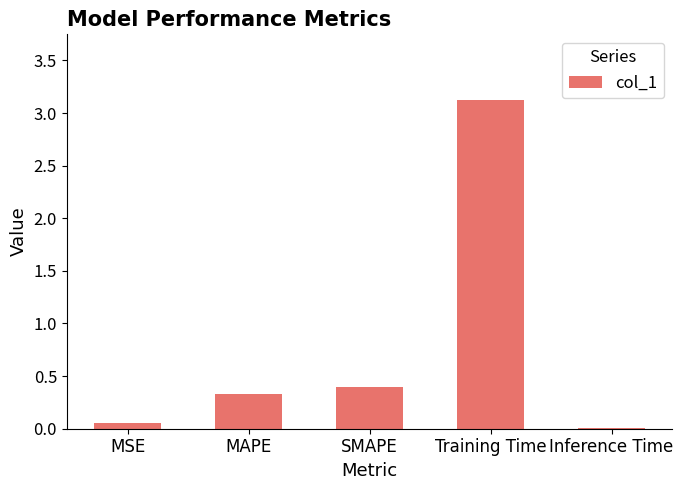

What is the sum of the values at MSE and MAPE?

0.4